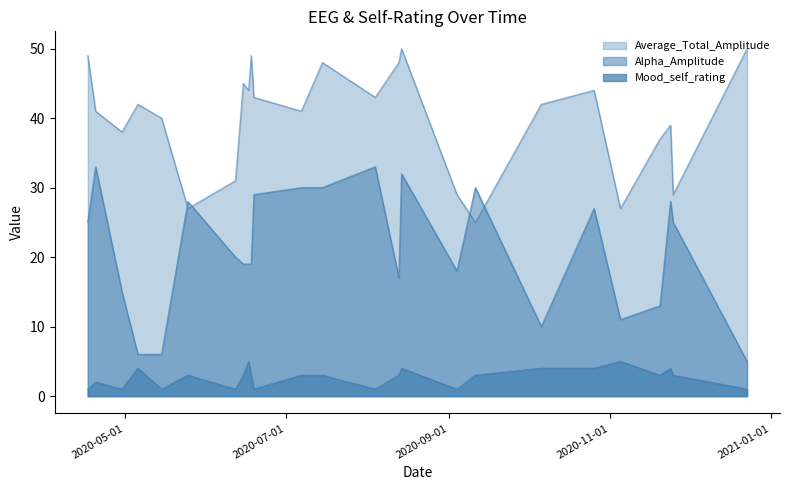

At 2020-09-04, list the series in order from largest to smallest.

Average_Total_Amplitude, Alpha_Amplitude, Mood_self_rating